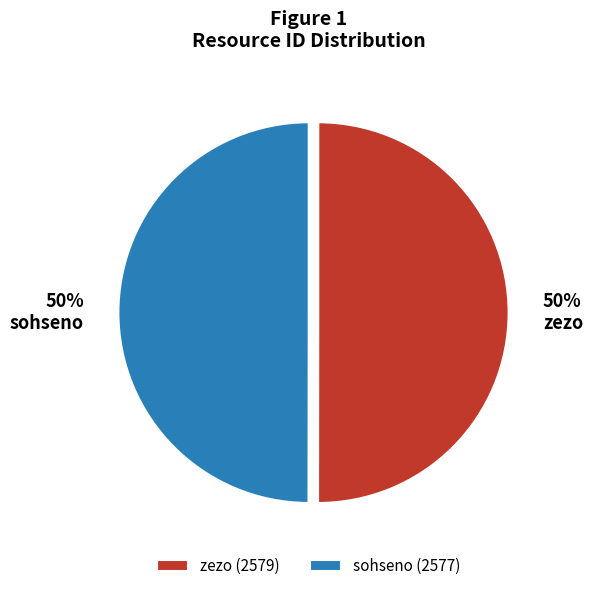

To the nearest percent, what is the average slice percentage?

50%